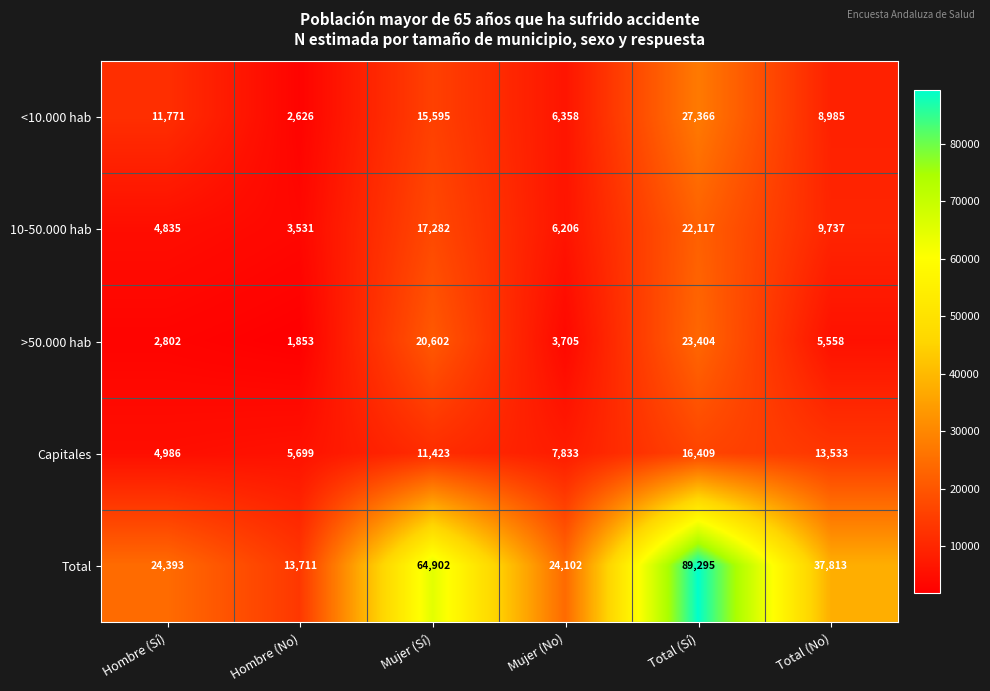

Between Mujer (Sí) and Mujer (No), which series saw the biggest shift?

Total